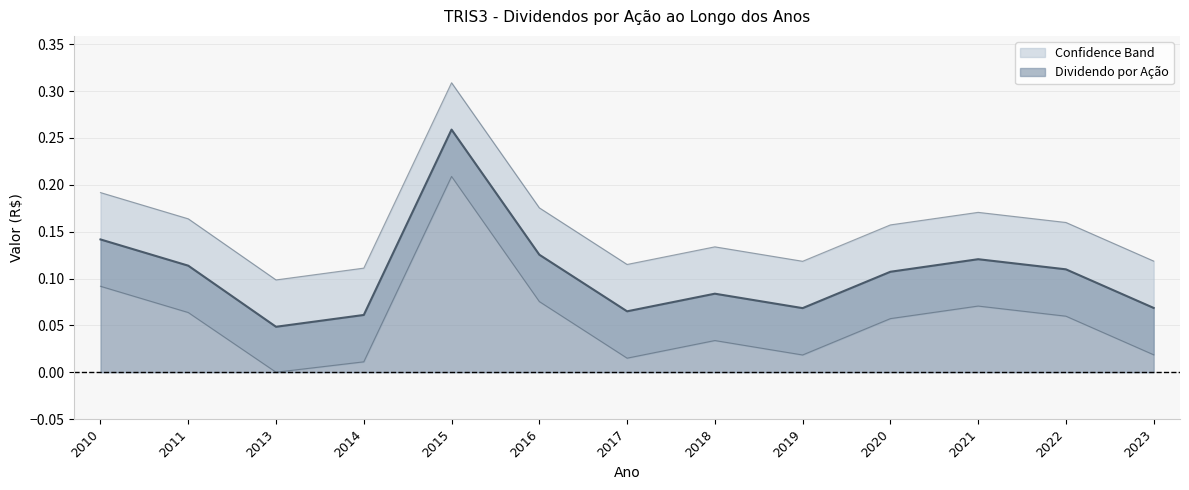

Rank the categories by Dividendo por Ação value from lowest to highest.

2013, 2014, 2017, 2019, 2023, 2018, 2020, 2022, 2011, 2021, 2016, 2010, 2015